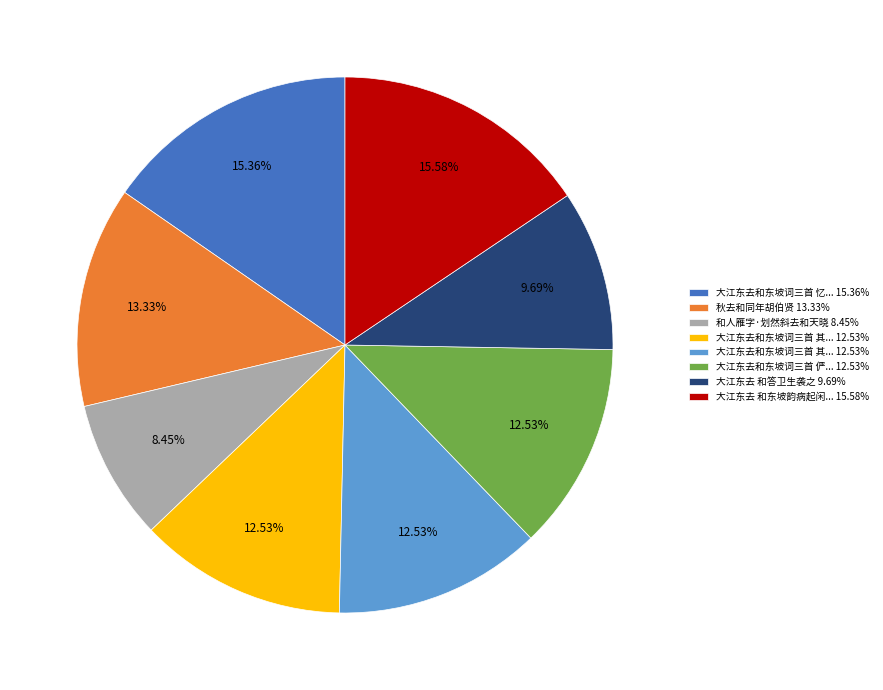

Is there any slice that represents more than half of the pie?

No